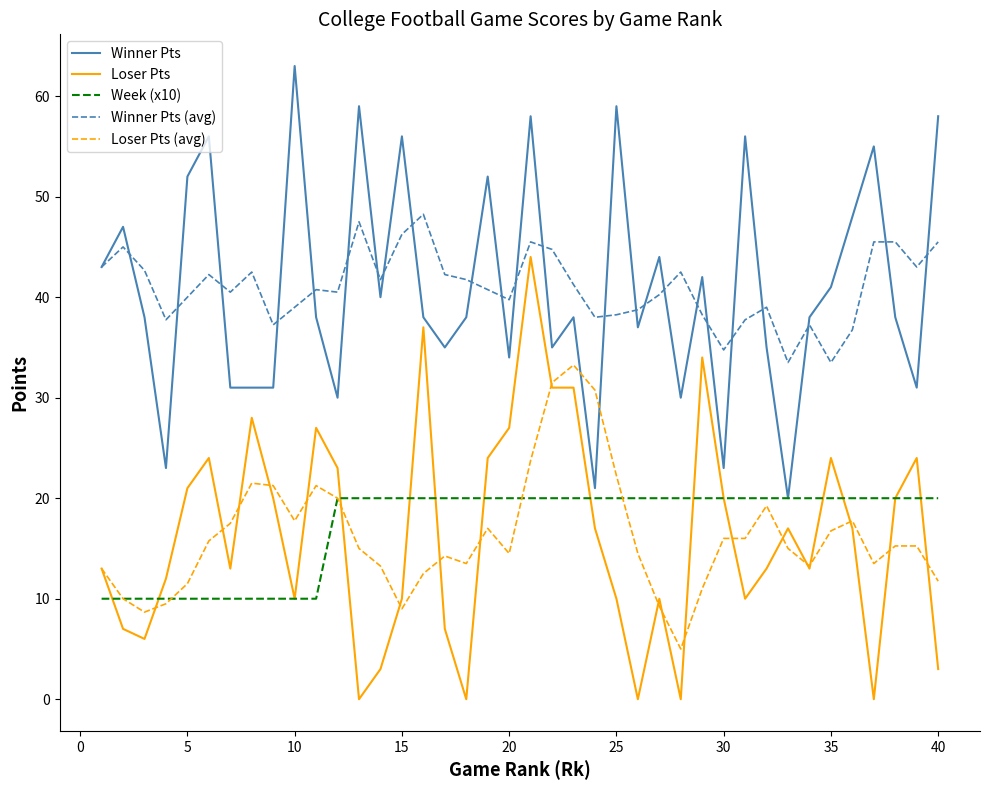

True or false: Winner Pts (avg) and Loser Pts (avg) intersect in this chart.

False